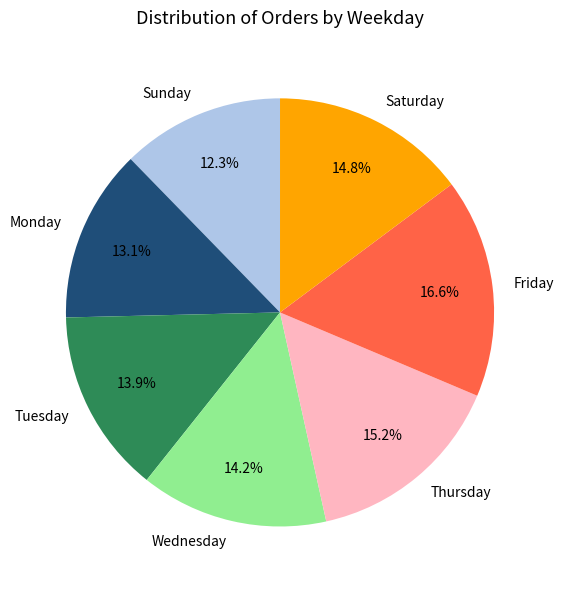

Does any single category account for the majority?

No